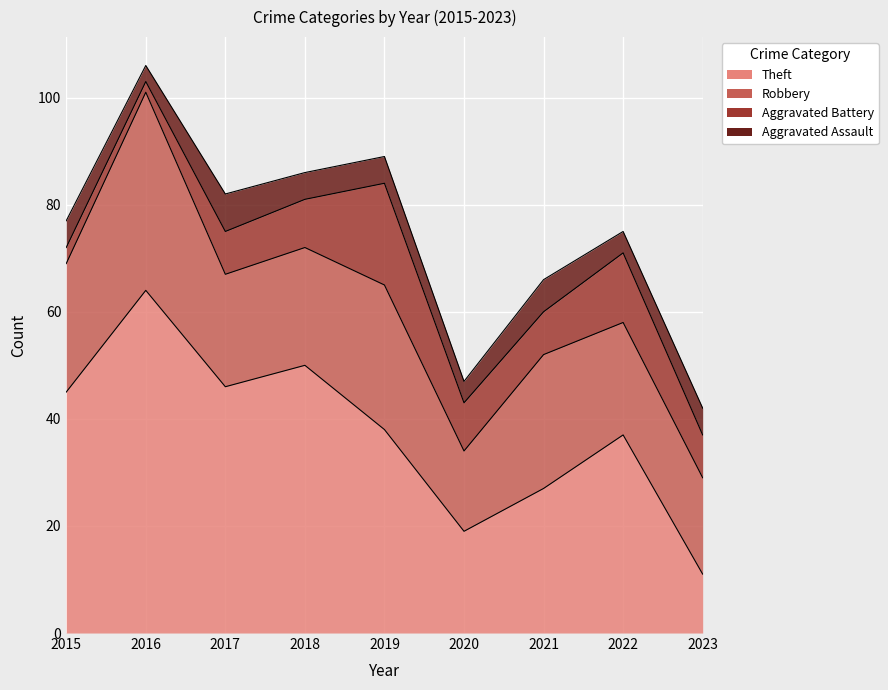

How many categories are shown in the chart?

9